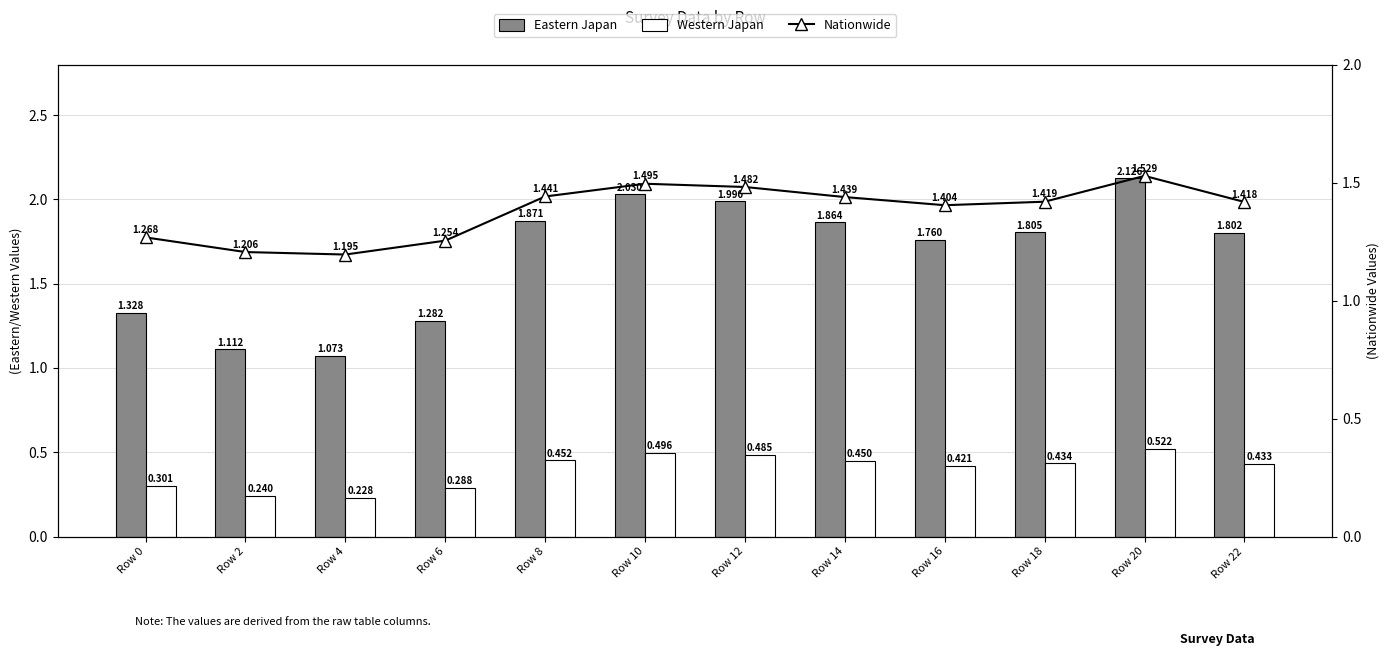

What is the highest value of the Eastern Japan series?

2.1